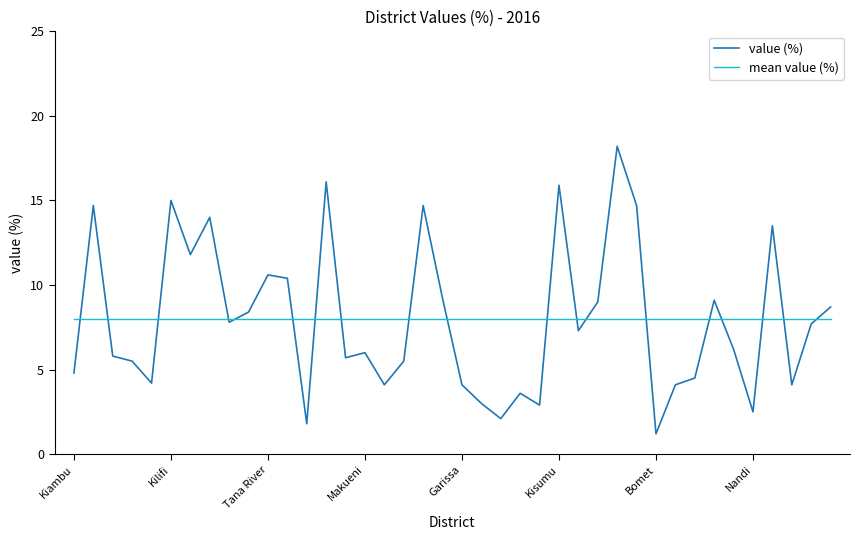

Does the chart have visible grid lines?

No